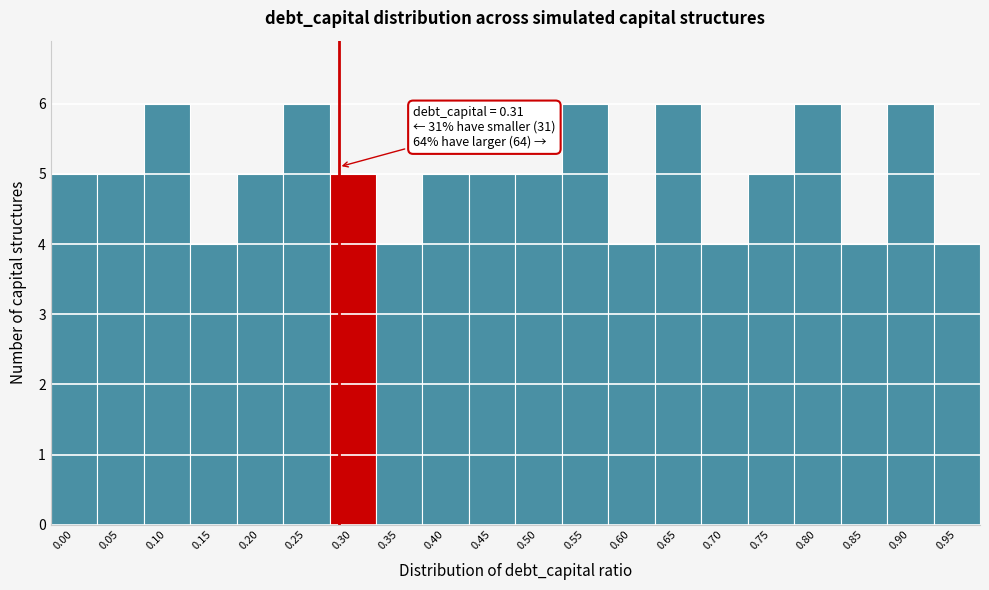

Reading right to left, what are all the values shown in this chart?

0.95=4	0.90=6	0.85=4	0.80=6	0.75=5	0.70=4	0.65=6	0.60=4	0.55=6	0.50=5	0.45=5	0.40=5	0.35=4	0.30=5	0.25=6	0.20=5	0.15=4	0.10=6	0.05=5	0.00=5